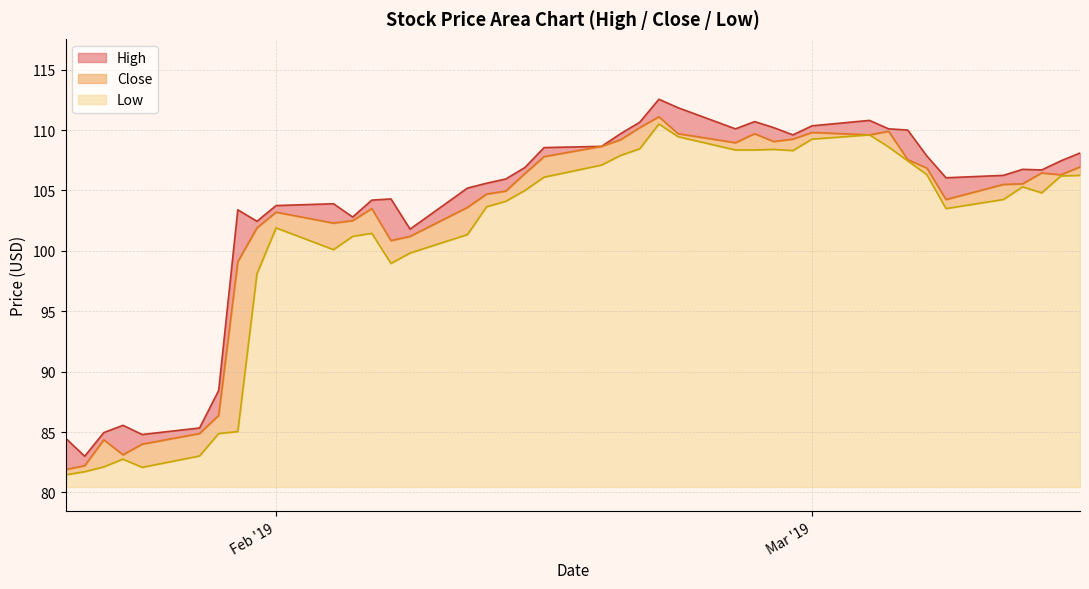

True or false: Low and Close cross at least once.

False